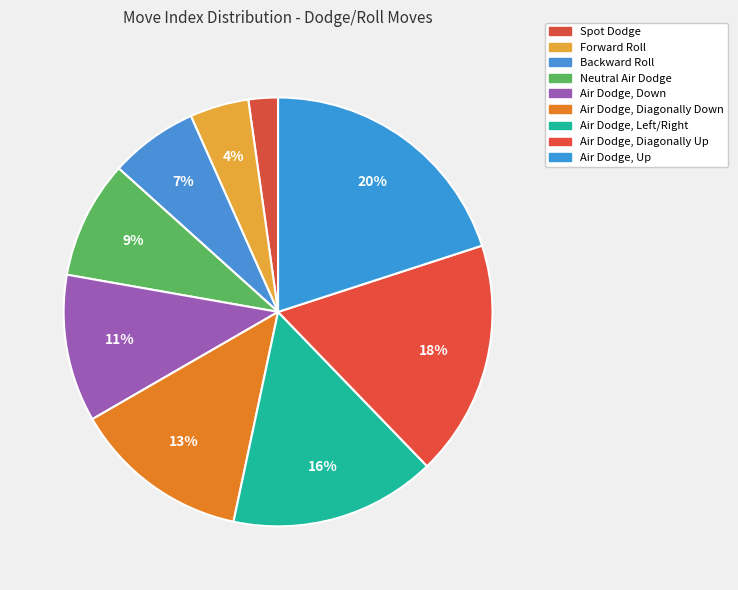

How many slices are in this pie chart?

9